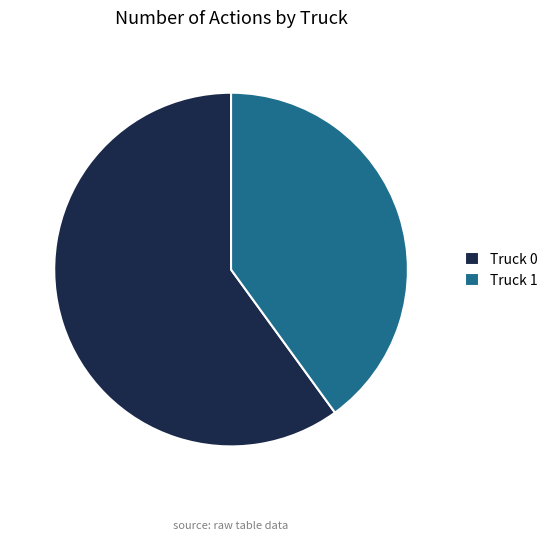

Is it true that Truck 1 is 40% of the pie?

True